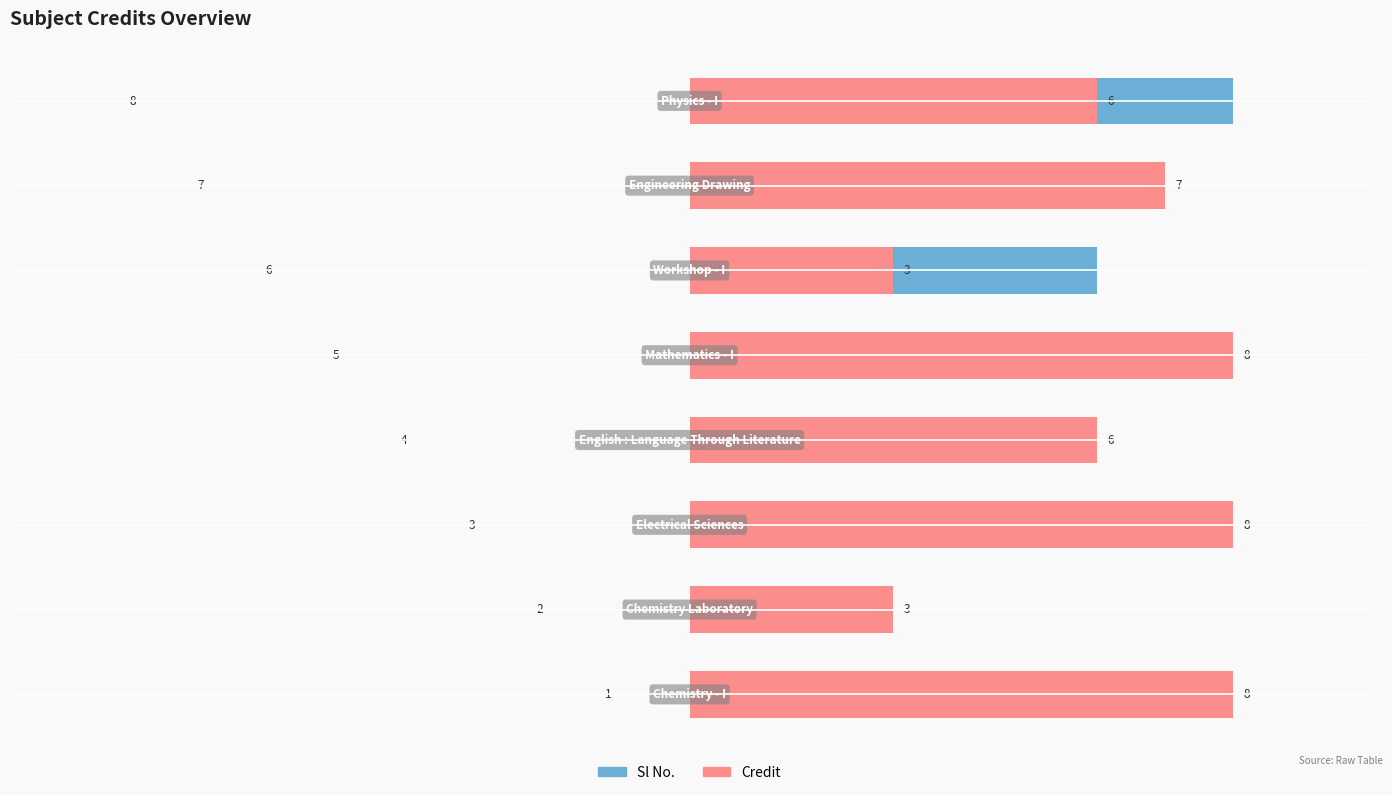

Which series changed the most between −5.0 and 0.0?

Sl No.